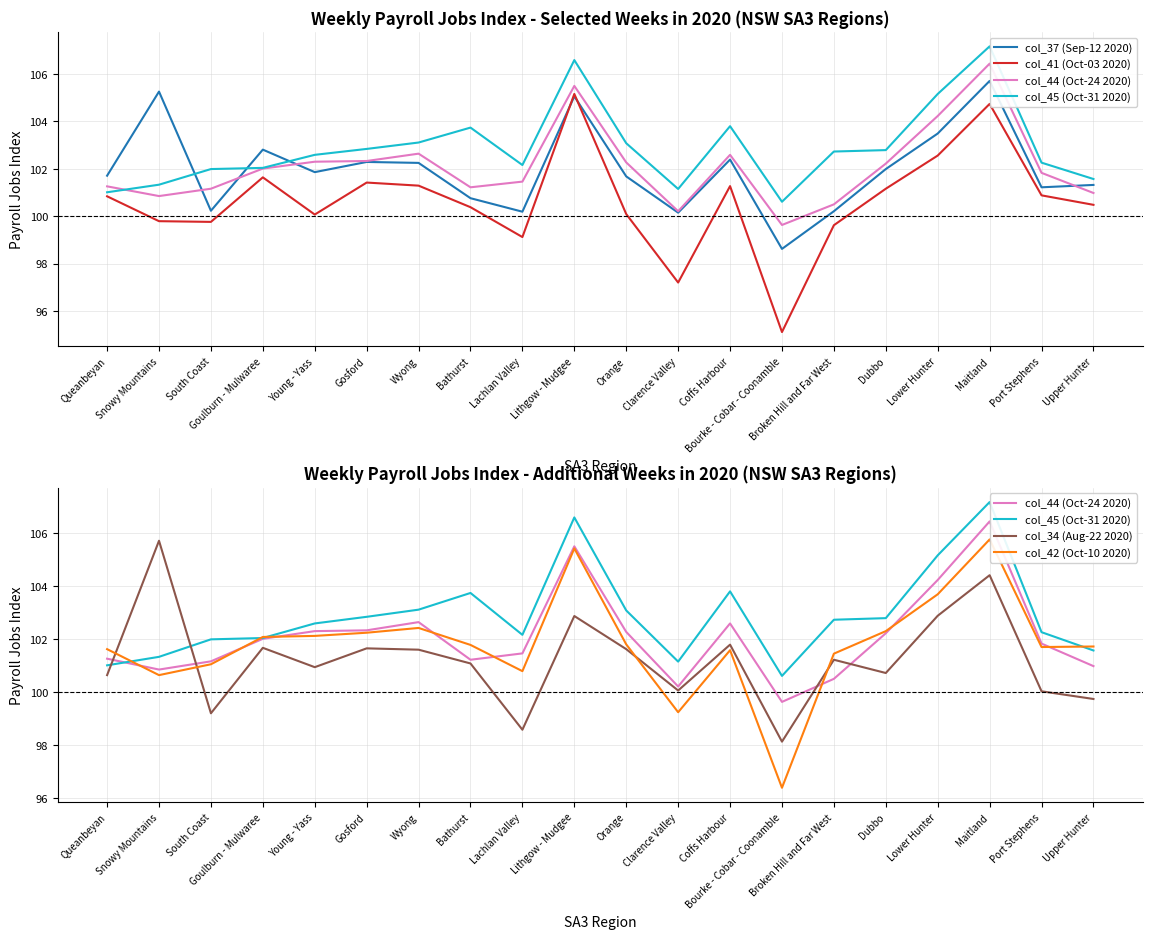

Is the value of col_45 (Oct-31 2020) at Bourke - Cobar - Coonamble greater than the value of col_37 (Sep-12 2020) at Lithgow - Mudgee?

No